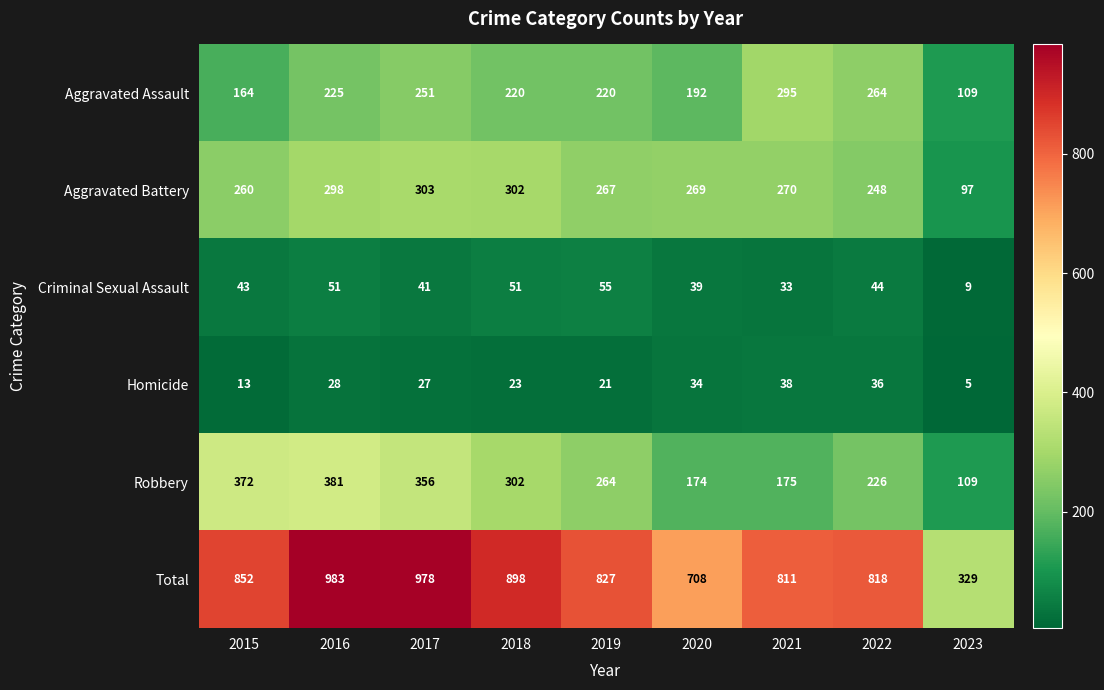

What is the sum of all Robbery values?

2359